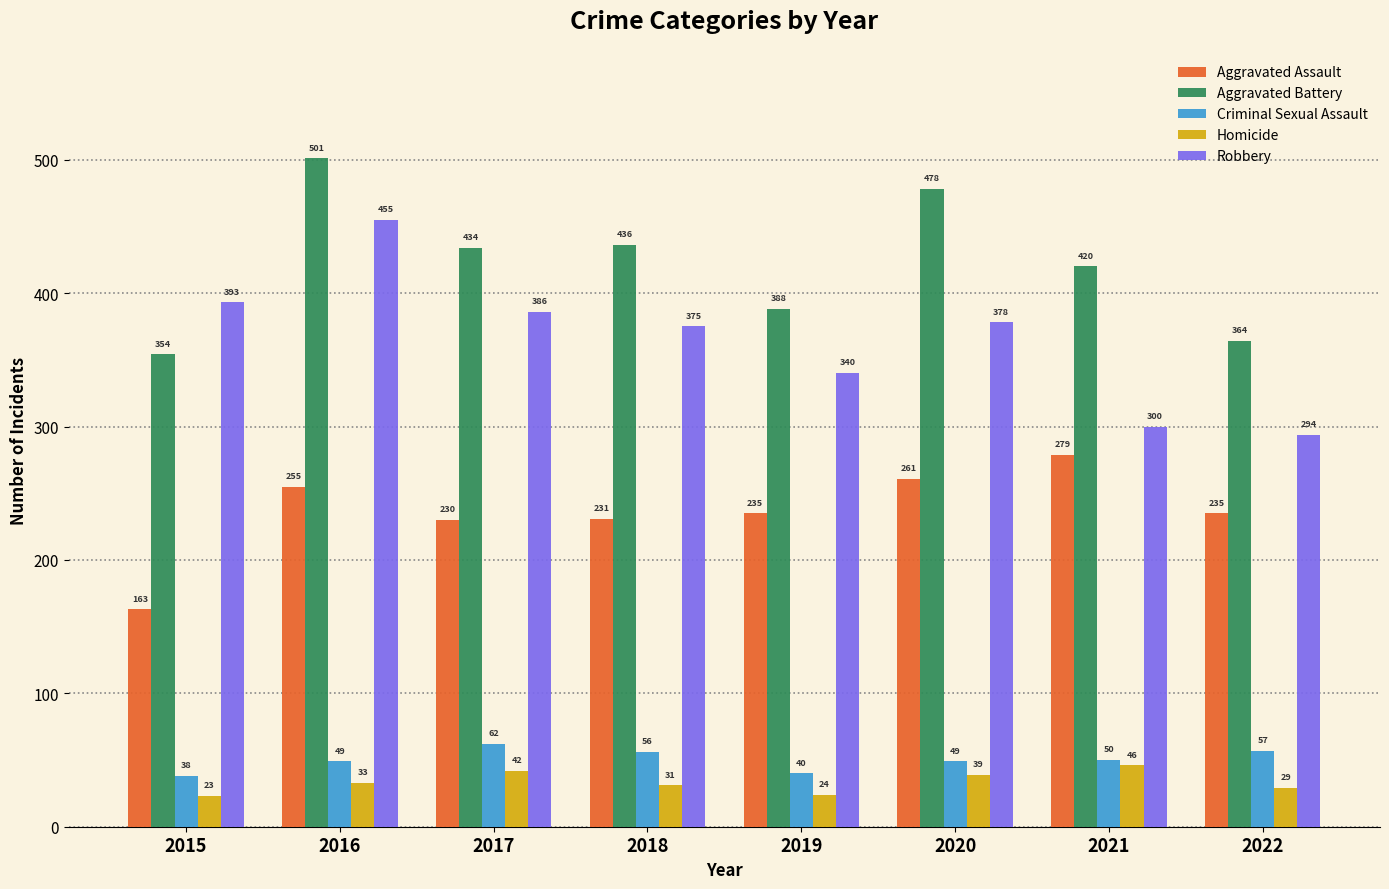

Which series changed the most between 2016 and 2019?

Robbery